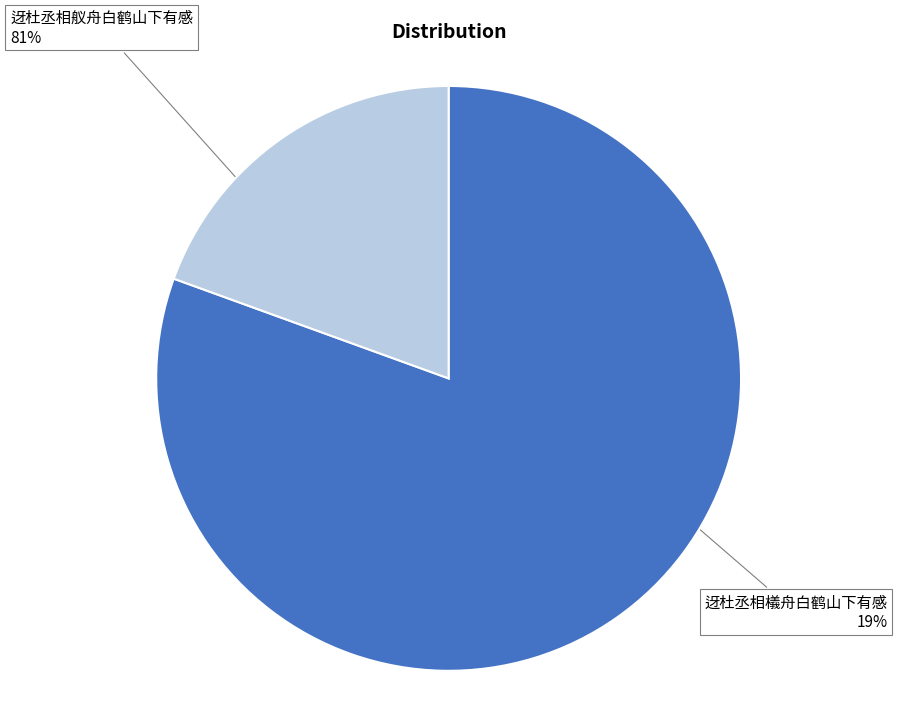

Is it true that 迓杜丞相檥舟白鹤山下有感 is 19% of the pie?

True